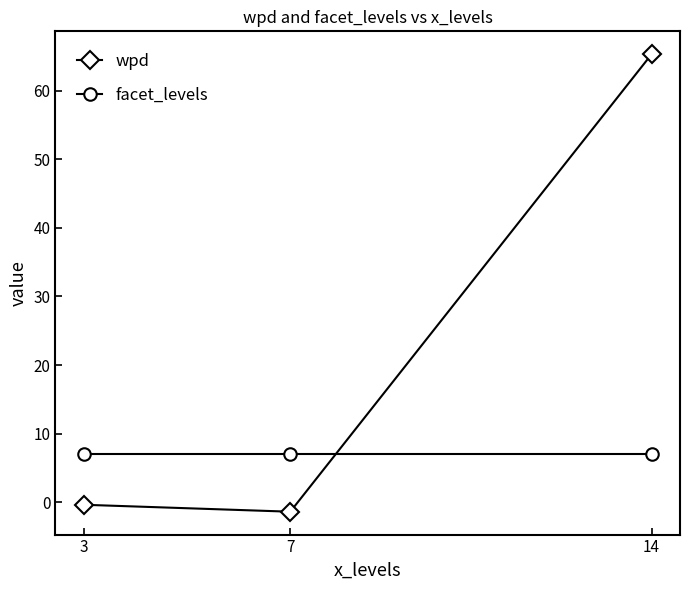

The wpd series shows -0.4 at 3. True or false?

True